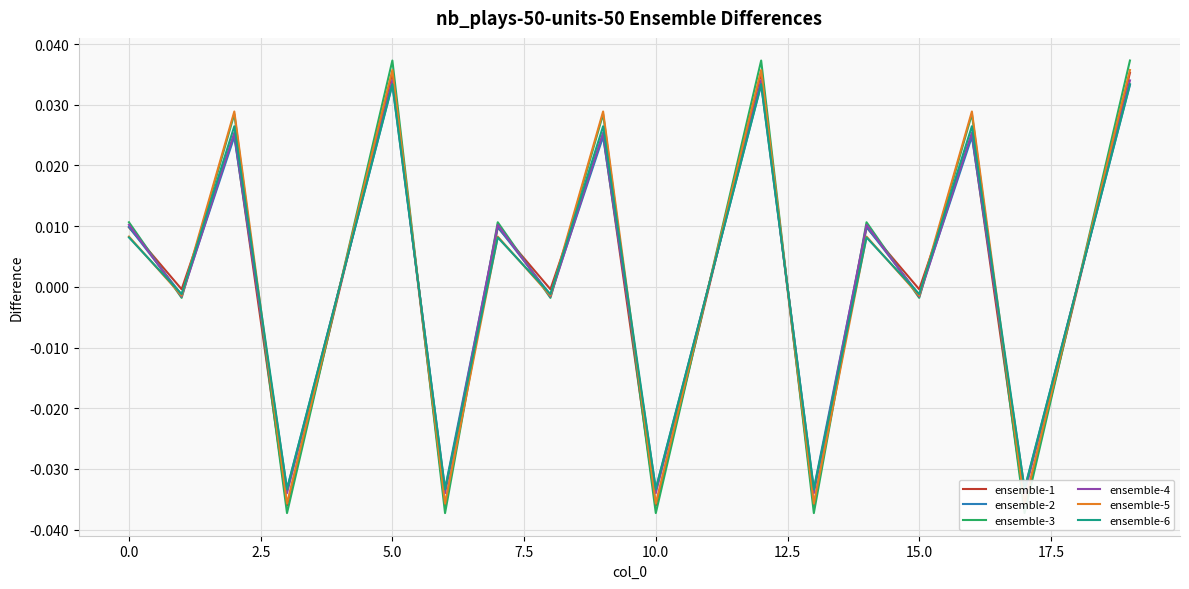

The value of ensemble-2 at 15 is -0.0. True or false?

False